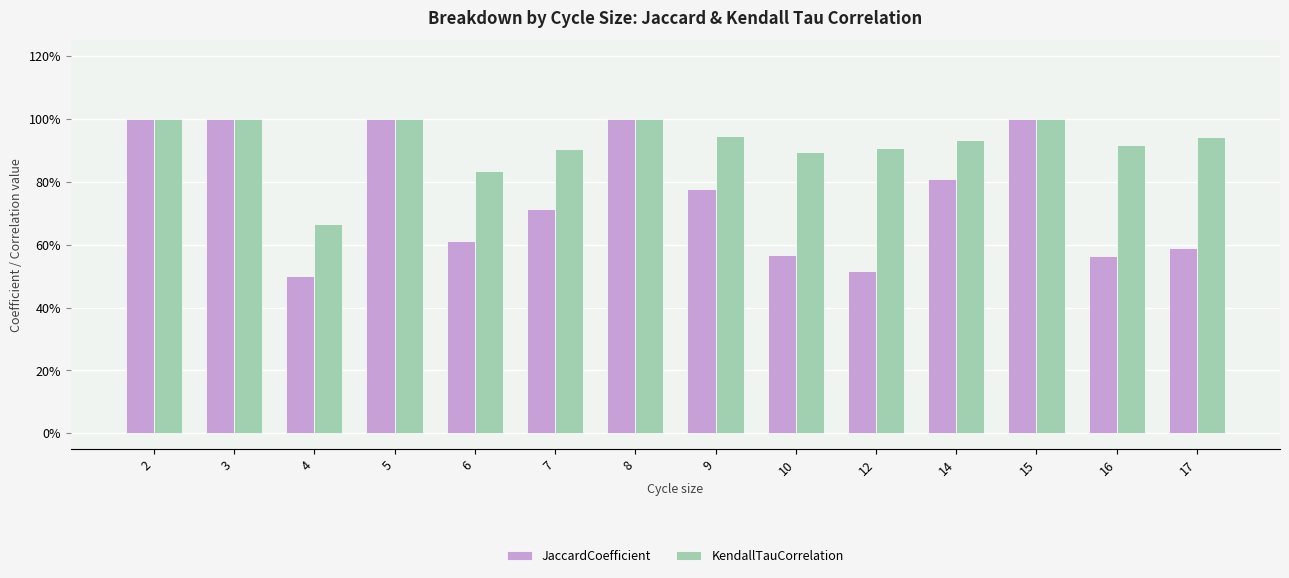

Read the KendallTauCorrelation value at 2.

1.0